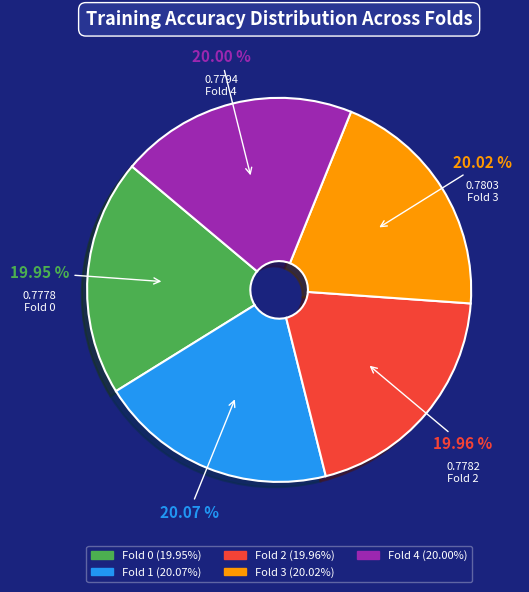

Combined, do Fold 0 and Fold 2 account for over 50%?

No